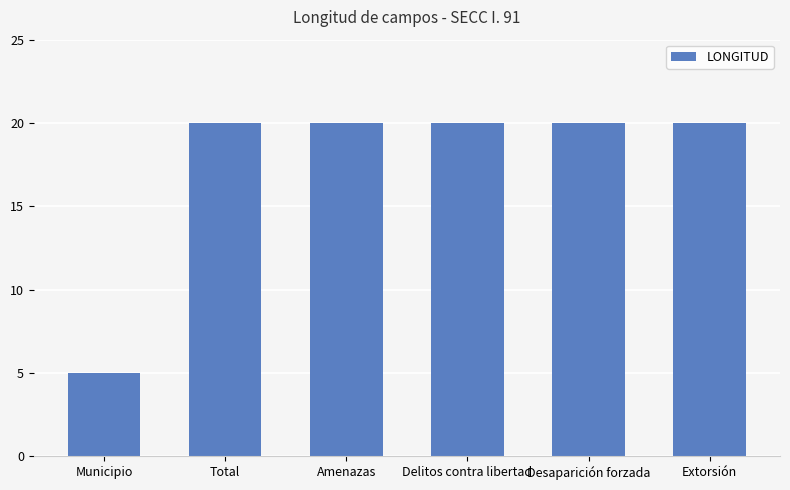

Read the value at Total, to the nearest 10.

20